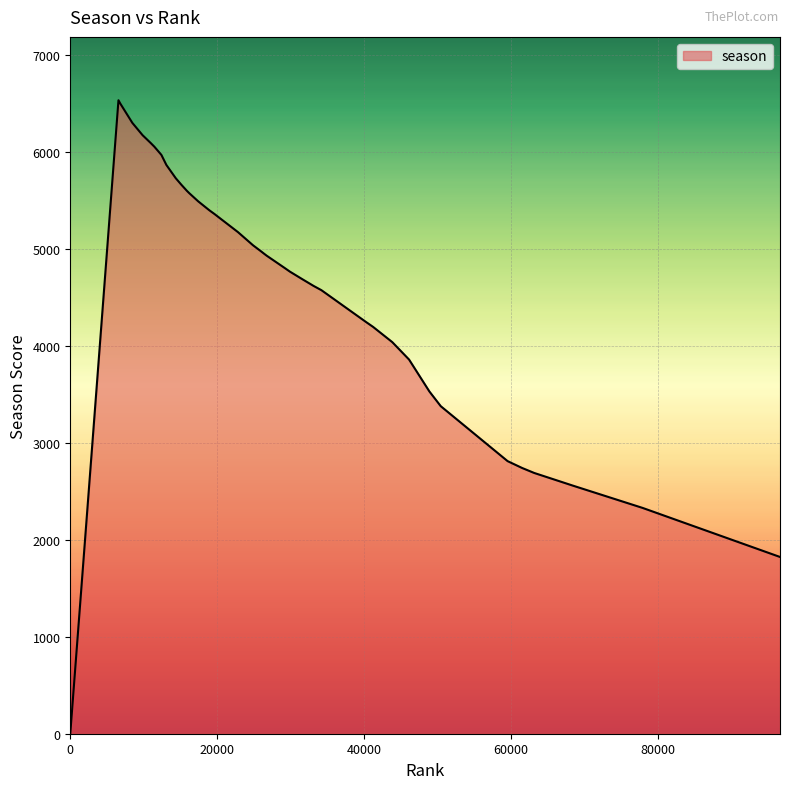

What is the difference between the maximum and minimum values?

6537